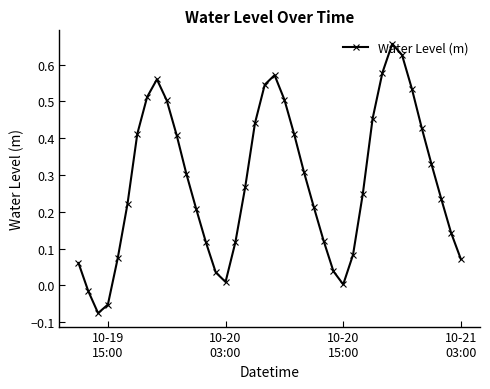

Count the number of categories in the chart.

40